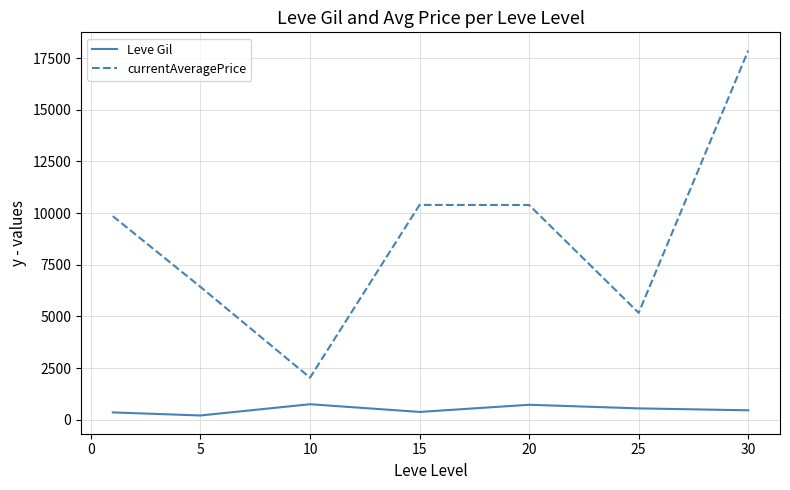

Rank the series by their average value, from highest to lowest.

currentAveragePrice, Leve Gil